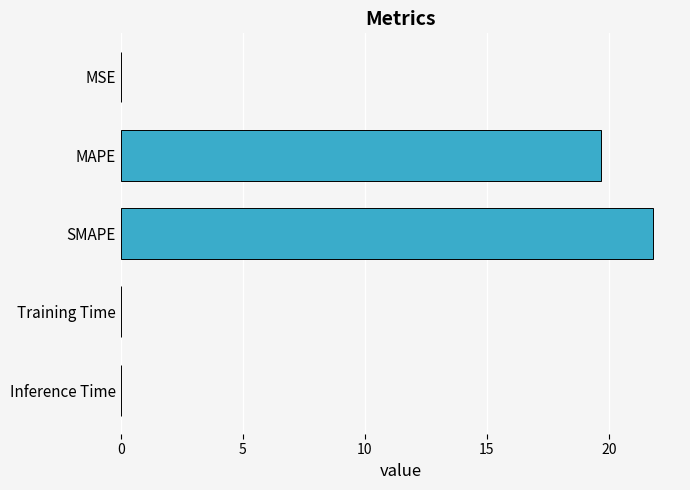

What is the sum of all values?

41.5